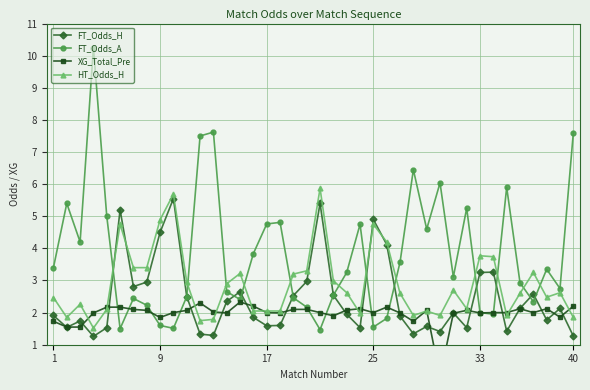

How many times do XG_Total_Pre and HT_Odds_H cross each other?

13